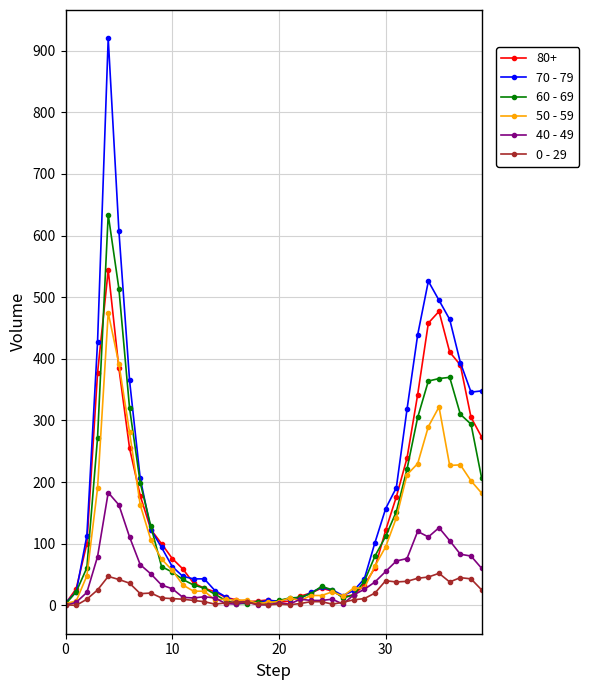

What is the minimum value for 70 - 79?

4